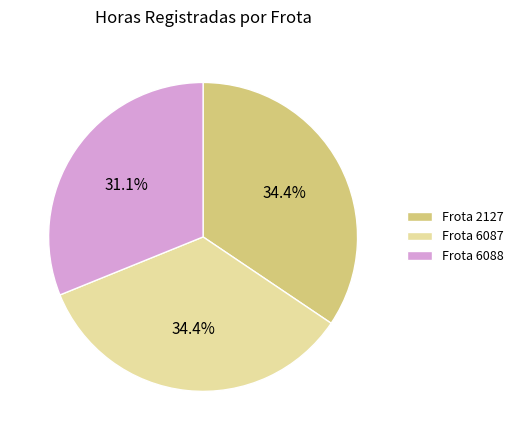

How many slices are in this pie chart?

3